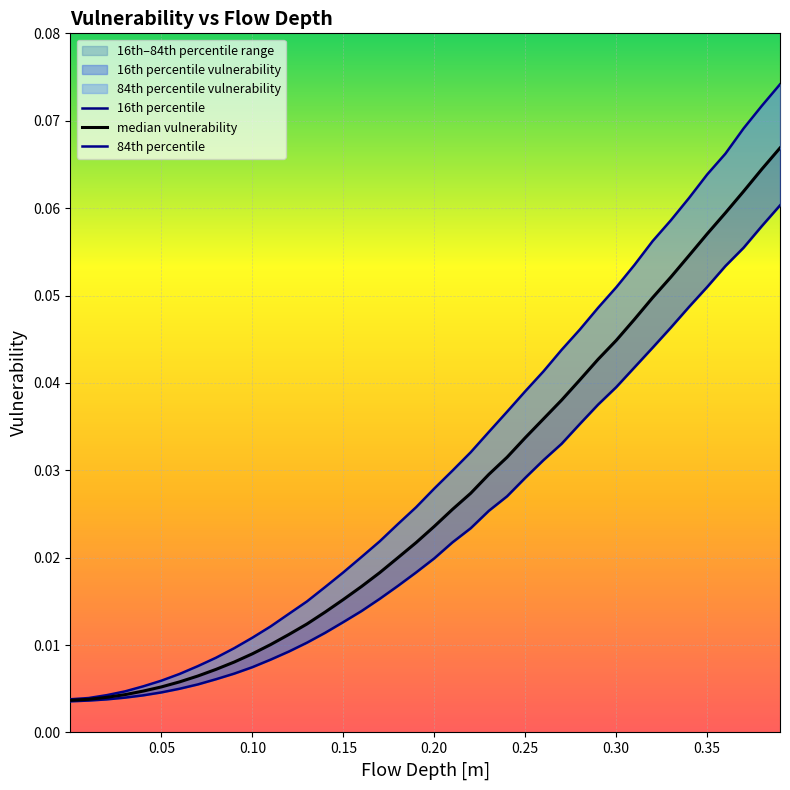

Is the value of 84th percentile at 13 greater than the value of 16th percentile at 36?

No